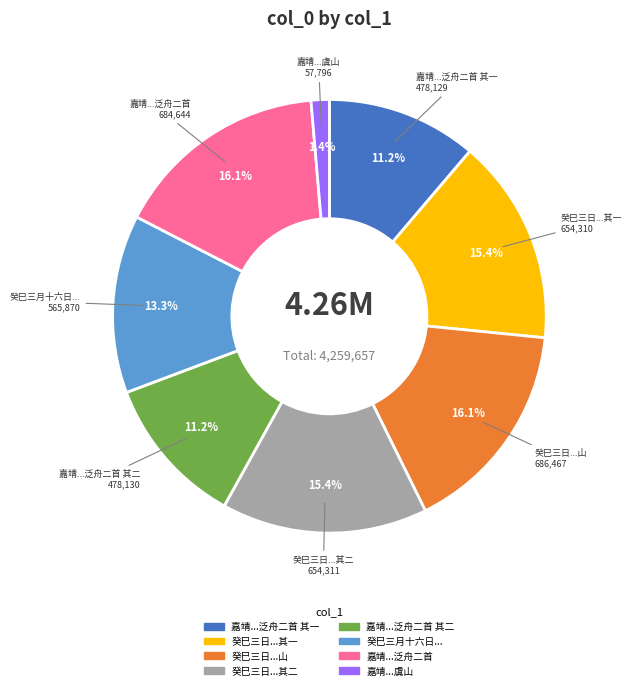

Does any single category account for the majority?

No